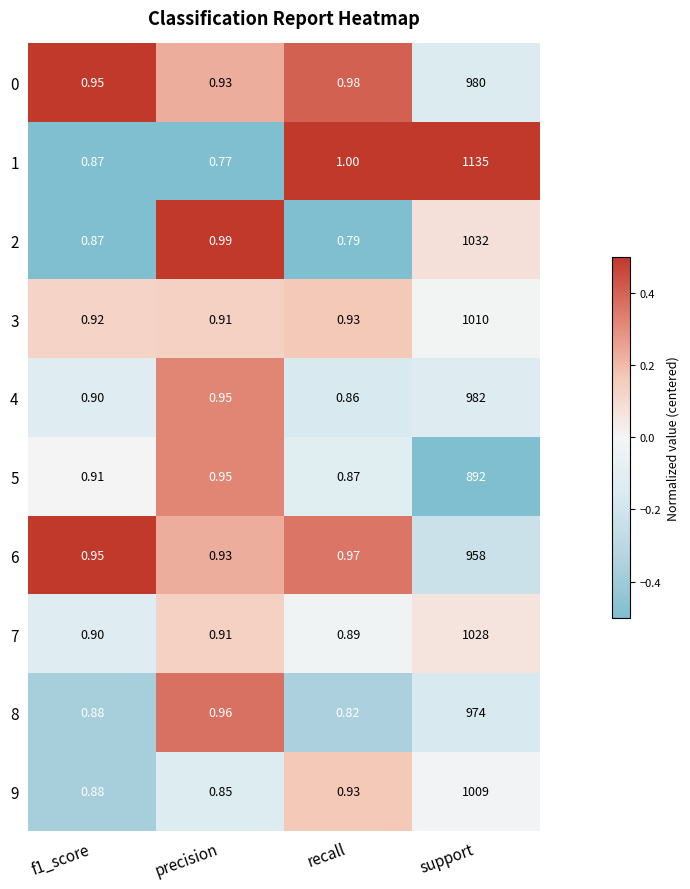

At which category does the chart reach its minimum across all series?

precision